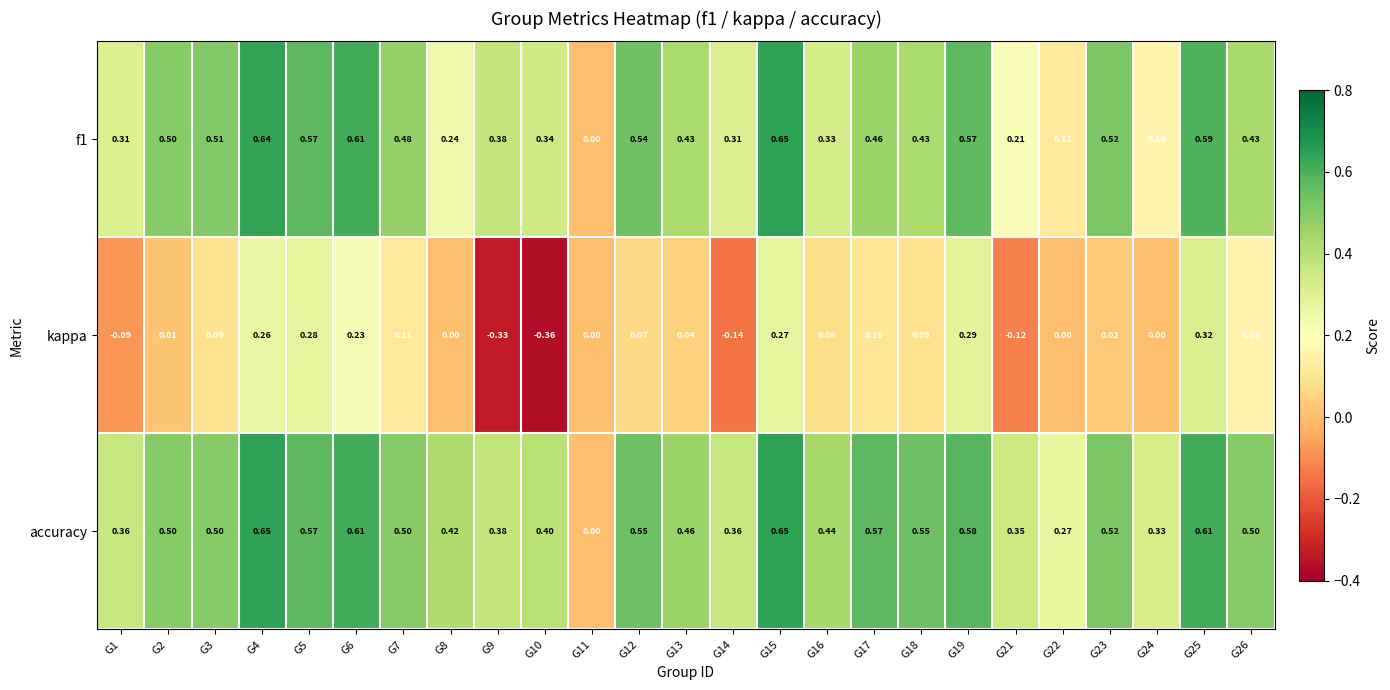

Which series has the widest spread of values?

kappa